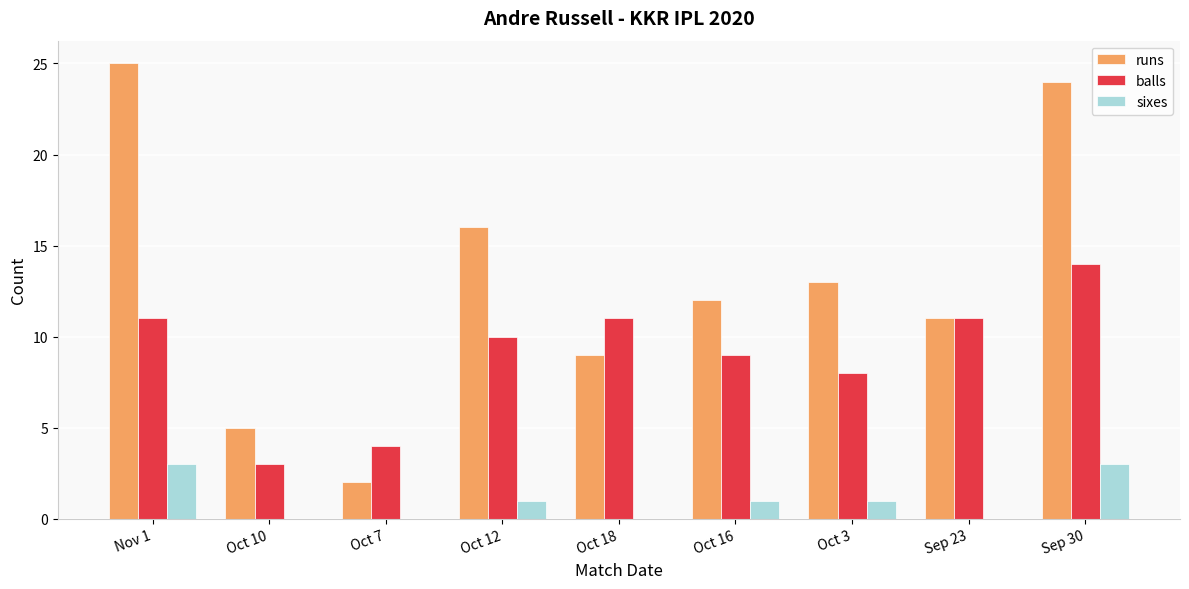

Between Oct 18 and Sep 30, which series saw the biggest shift?

runs